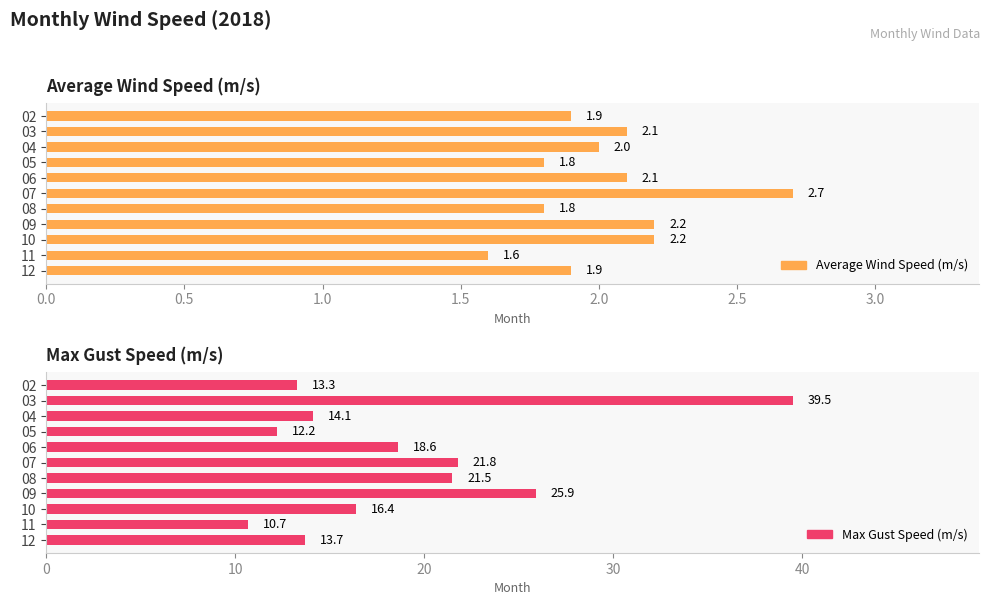

What is the sum of the Max Gust Speed (m/s) values at 07 and 05?

34.0